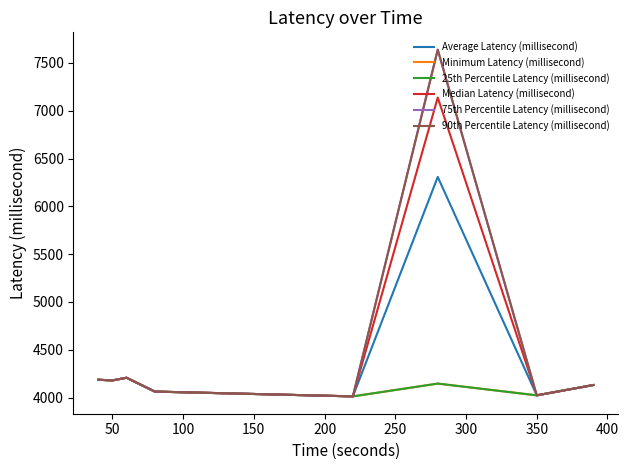

Is this an area chart (filled region under the line)?

No